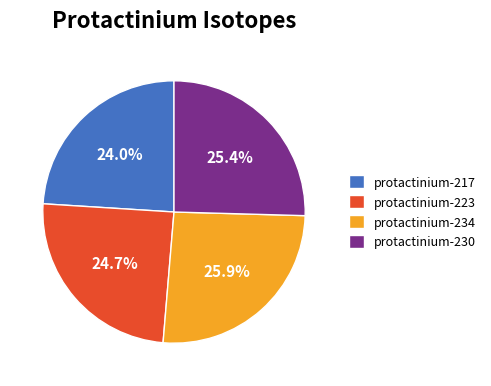

The protactinium-230 slice represents 25% of the pie. True or false?

True